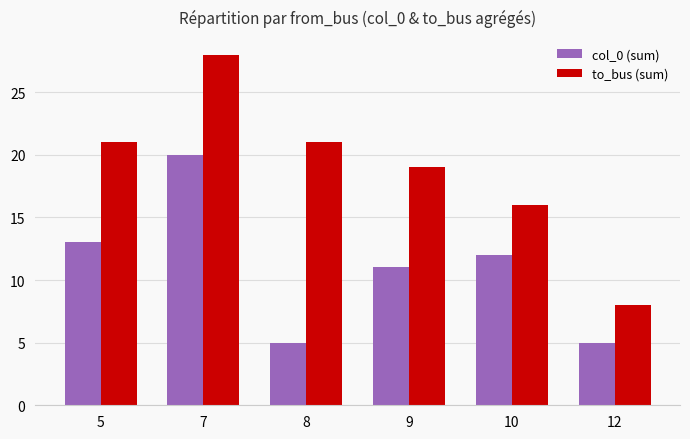

What are all the series names shown in the legend?

col_0 (sum), to_bus (sum)